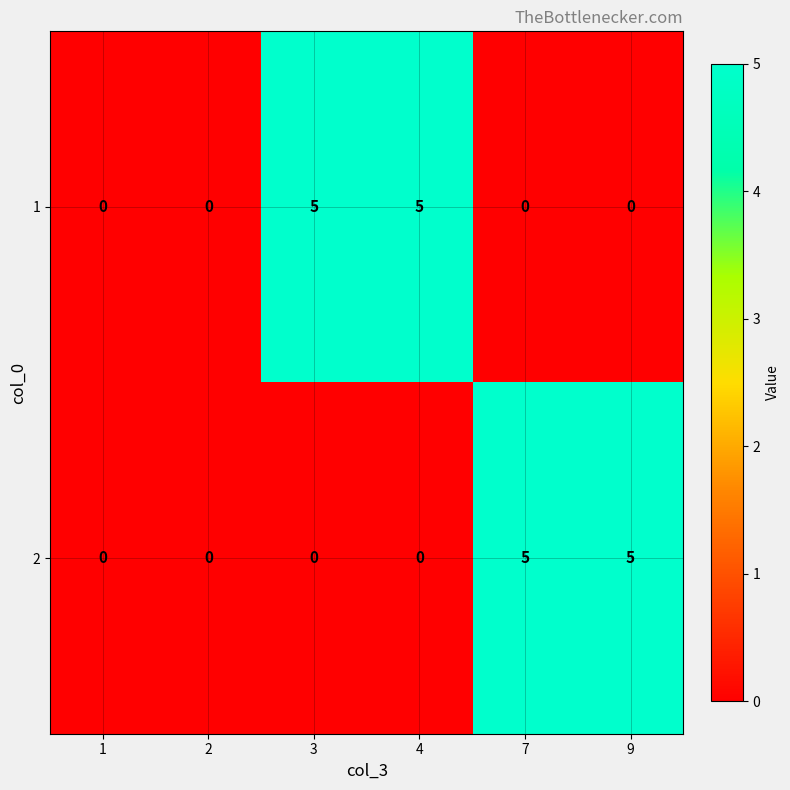

What is the maximum value shown in the chart?

5